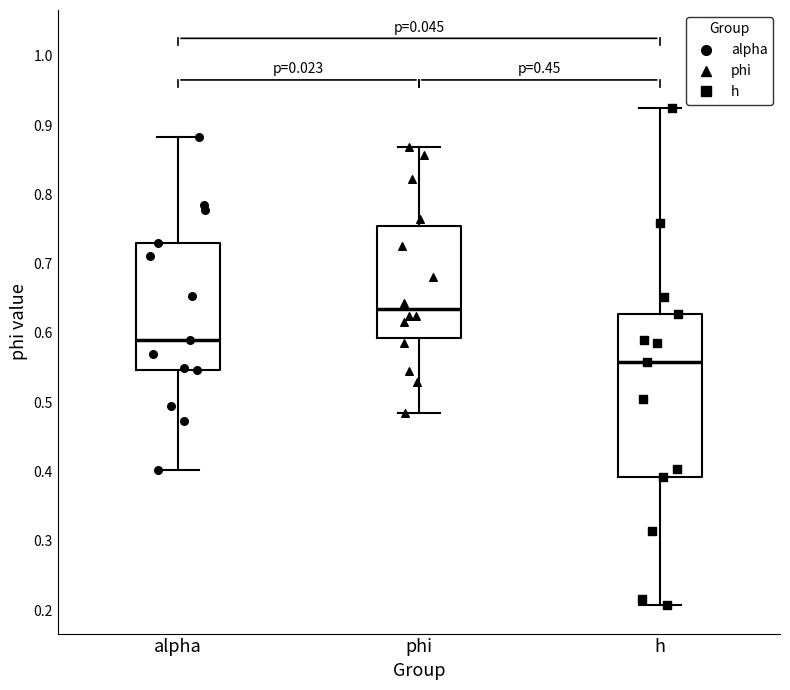

Reading left to right, read every box against the y-axis: the position of its median line, the range the box covers, and the ends of its whiskers. The values are not printed on the chart, so give them approximately, as read against the axis.

alpha: median 0.59, box 0.55 to 0.73, whiskers 0.40 to 0.88
phi: median 0.63, box 0.59 to 0.75, whiskers 0.48 to 0.87
h: median 0.56, box 0.39 to 0.63, whiskers 0.21 to 0.93